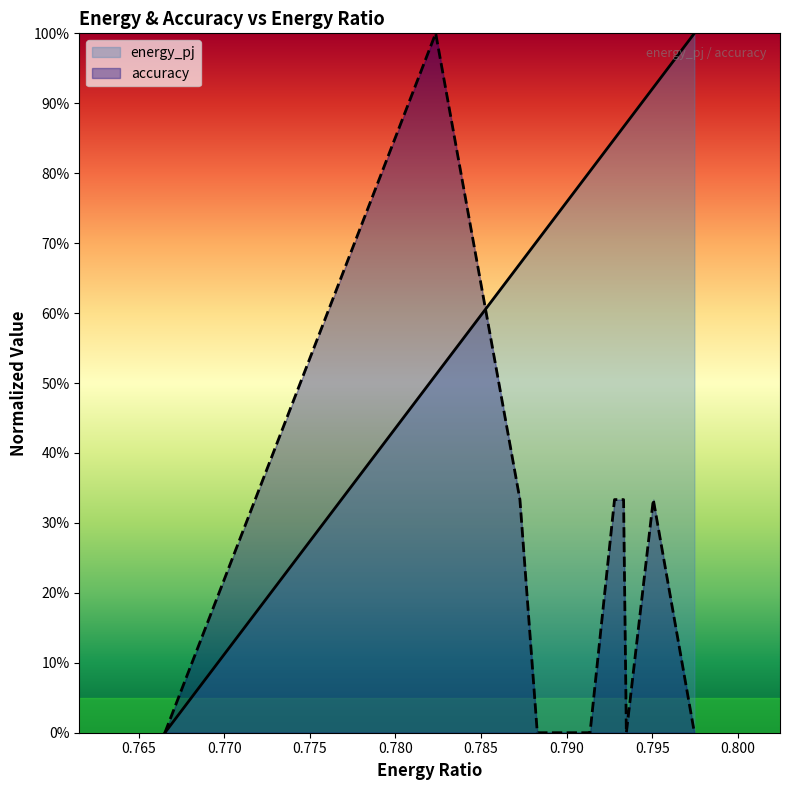

What is the maximum value for energy_pj?

1.0